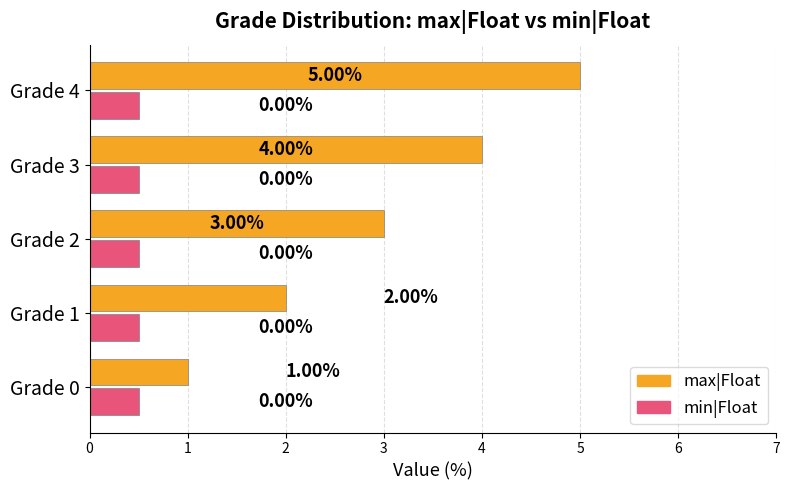

How many series are shown in this chart?

2